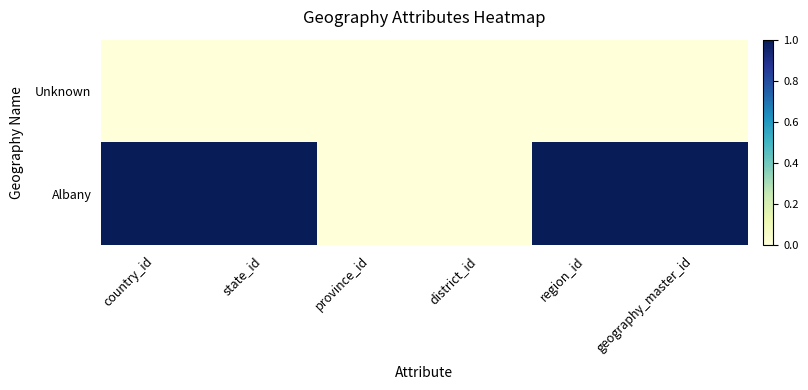

Between country_id and state_id, which series saw the biggest shift?

Unknown